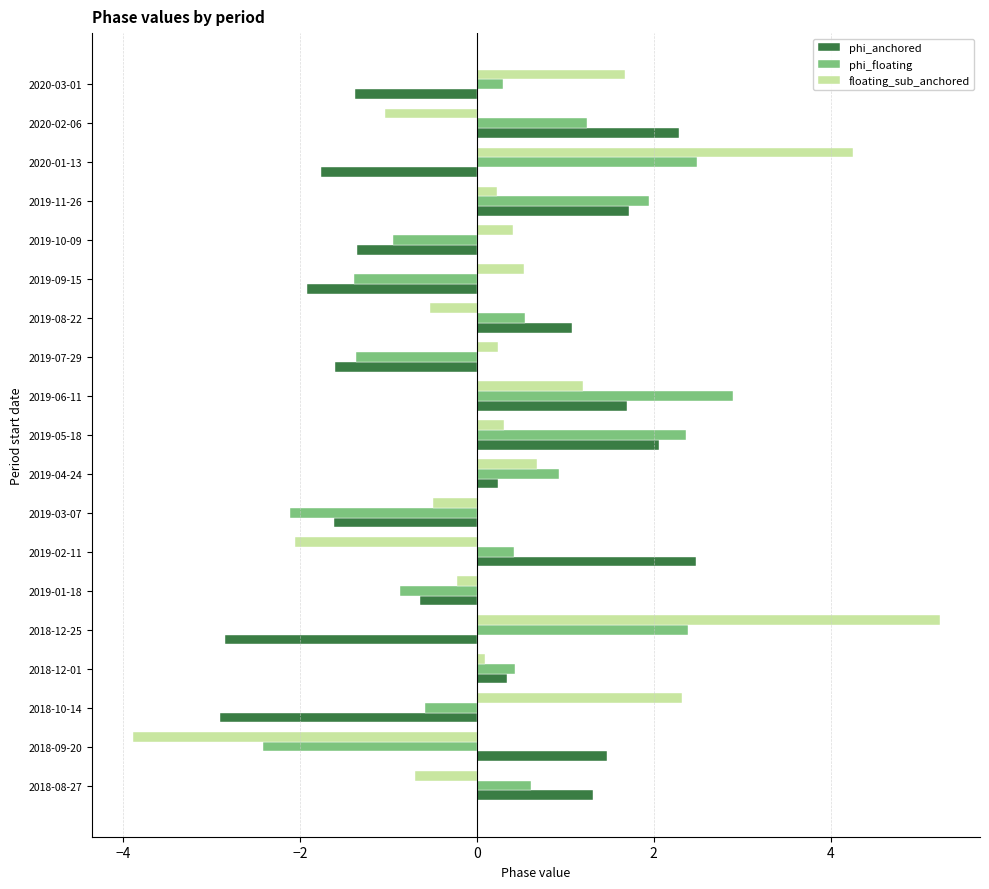

What is the average value of the floating_sub_anchored series?

0.4